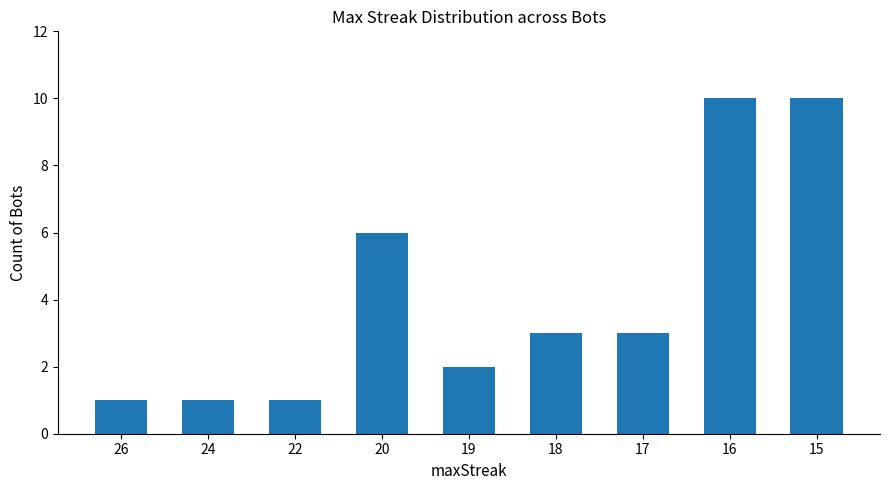

Which has a higher value, 19 or 24?

19